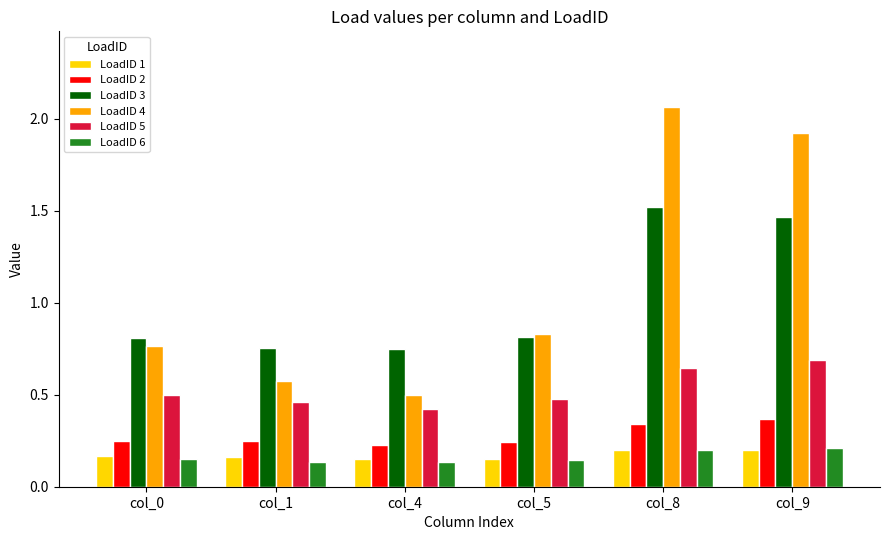

Is it true that LoadID 4 equals 3.4 at col_8?

False